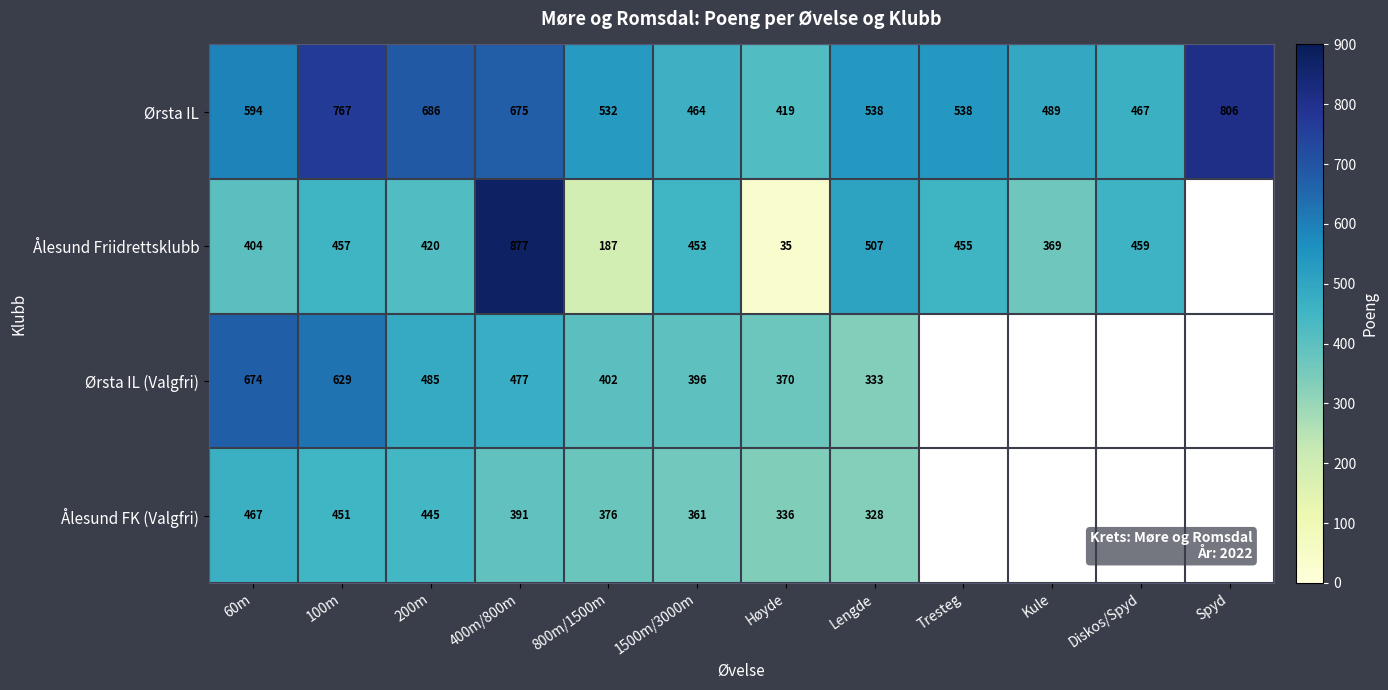

Between 800m/1500m and Lengde, which series saw the biggest shift?

Ålesund Friidrettsklubb